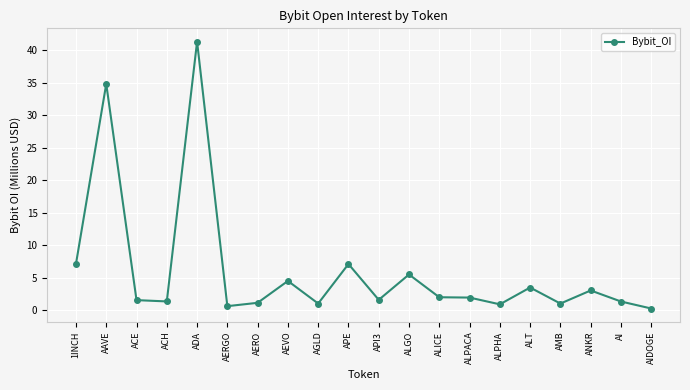

What is the difference between the second highest and second lowest values?

34.1